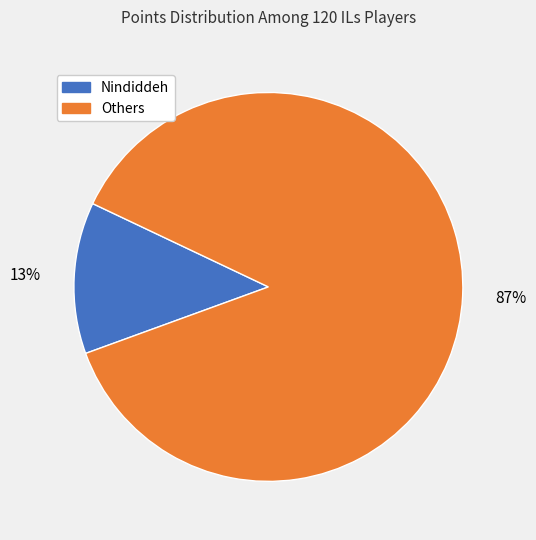

Is there a majority slice in this chart?

Yes